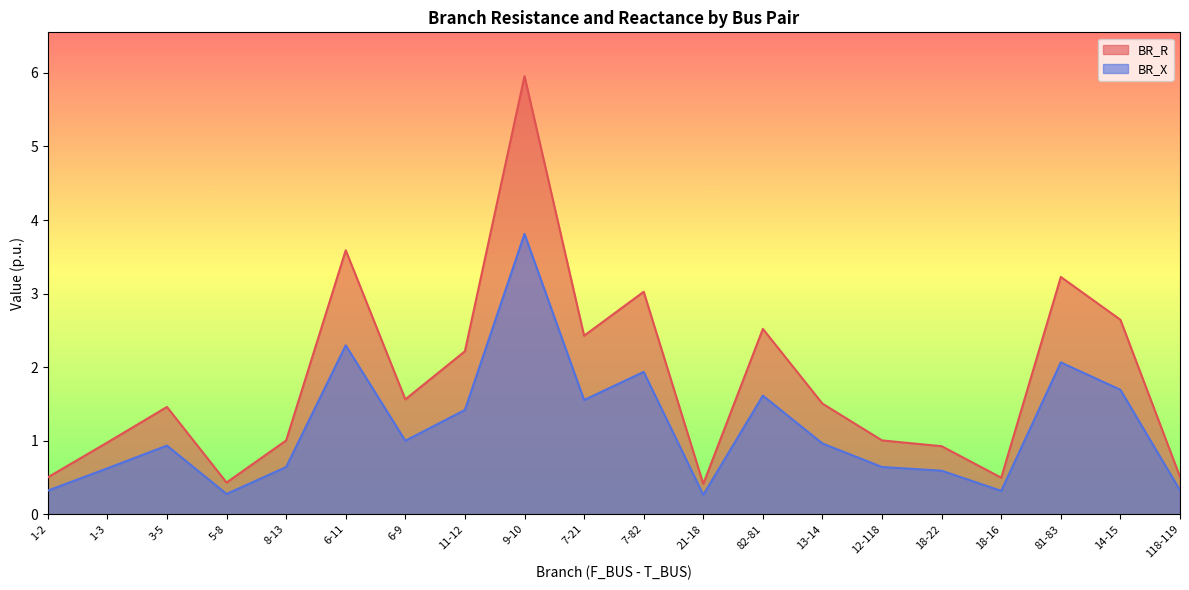

True or false: BR_X and BR_R cross at least once.

False